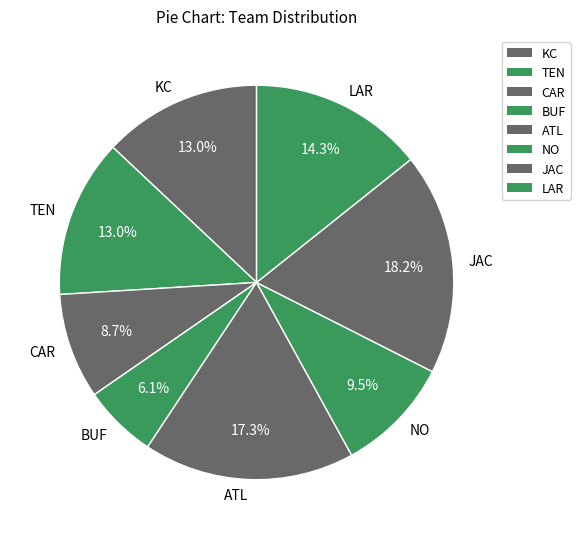

The CAR slice represents 1% of the pie. True or false?

False